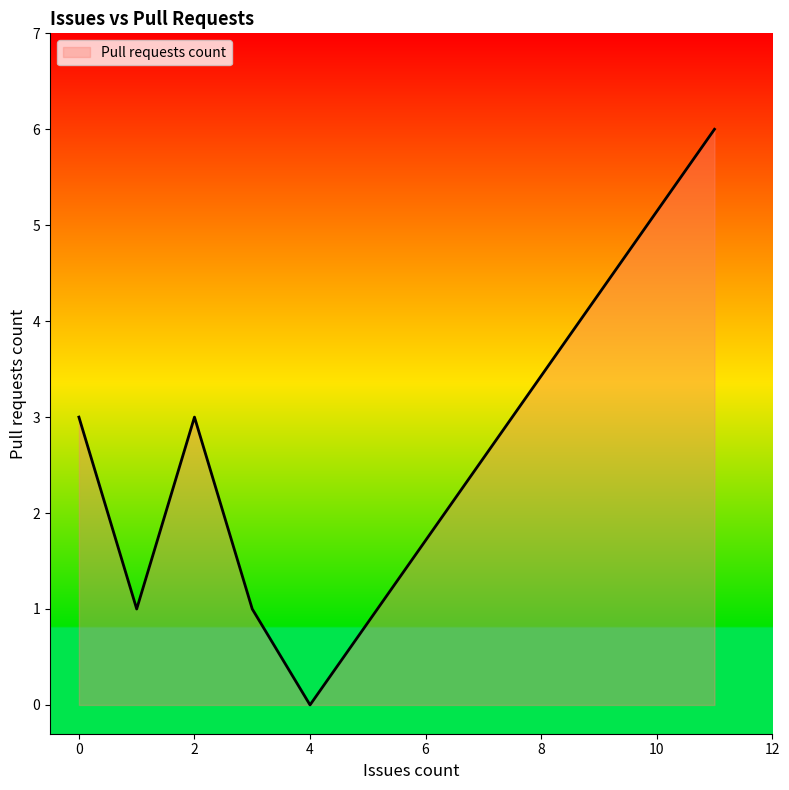

Count the number of categories in the chart.

6